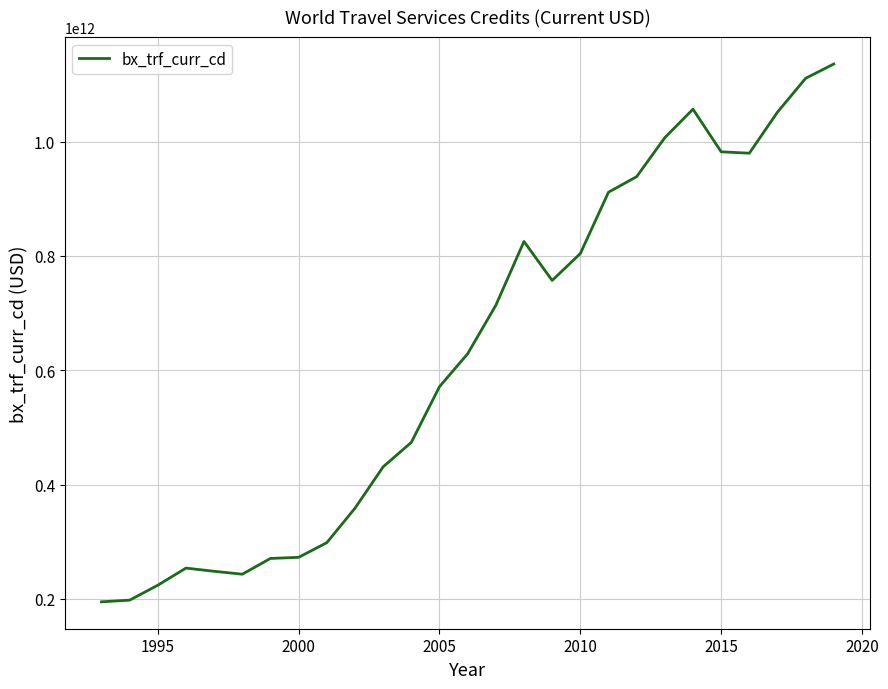

Is it true that the value at 2000 is 272838148281.3?

True